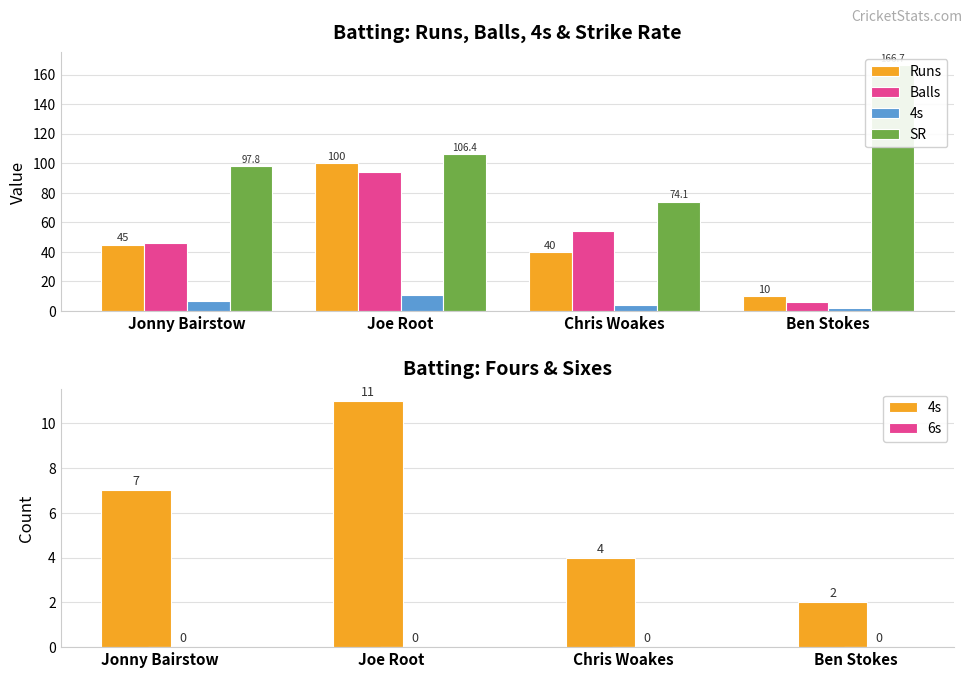

Is it true that Runs equals 31.5 at Jonny Bairstow?

False